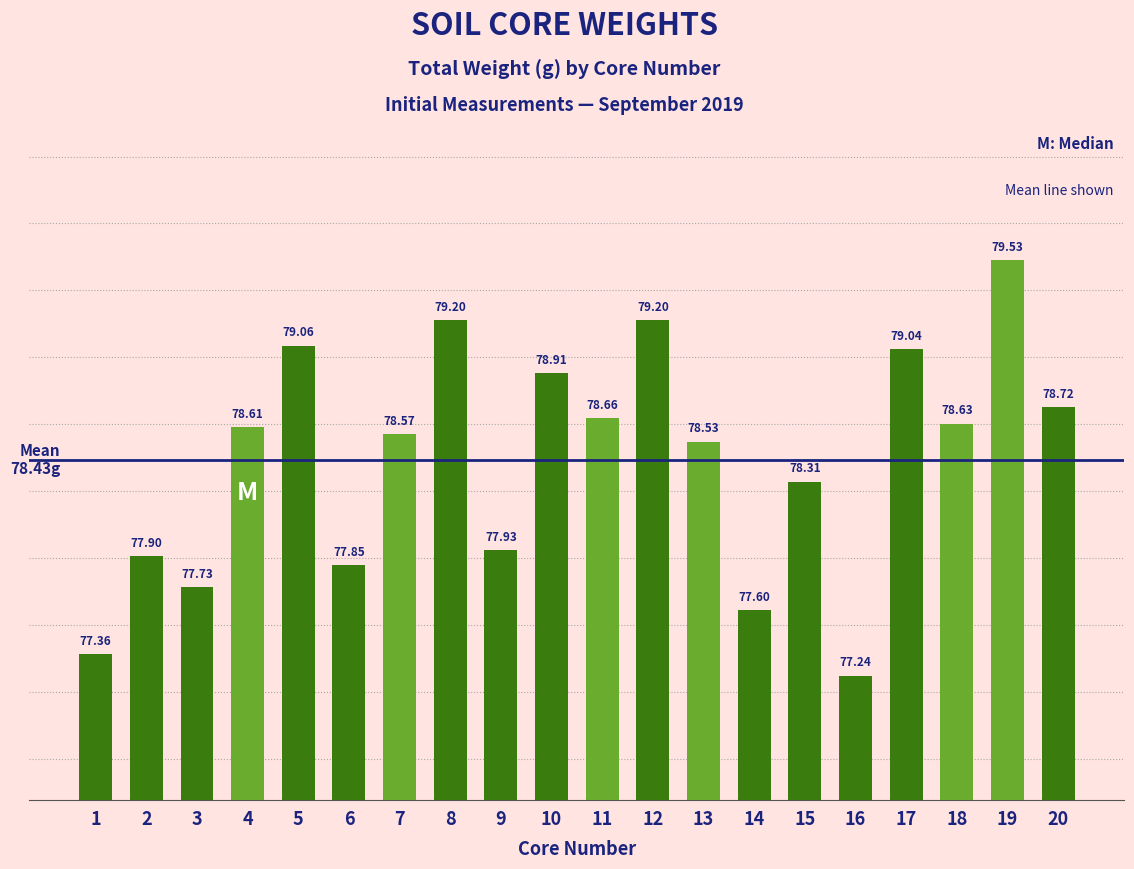

Are the bars horizontal?

No